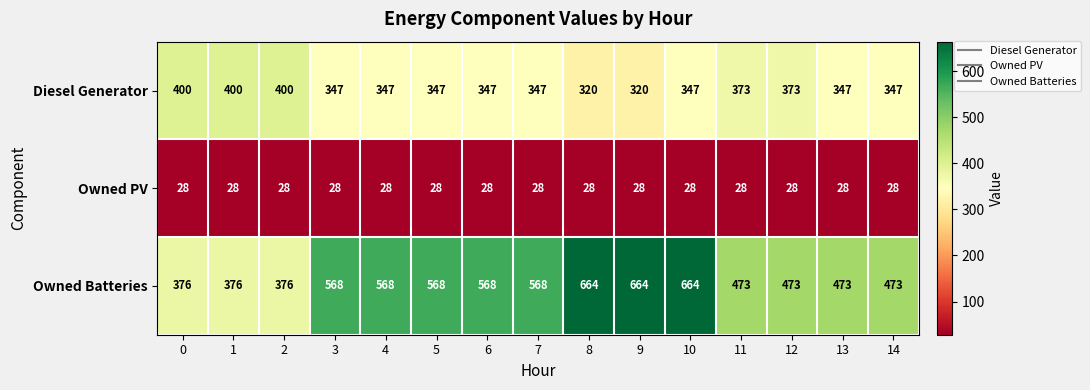

Rank the series by their average value, from highest to lowest.

Owned Batteries, Diesel Generator, Owned PV